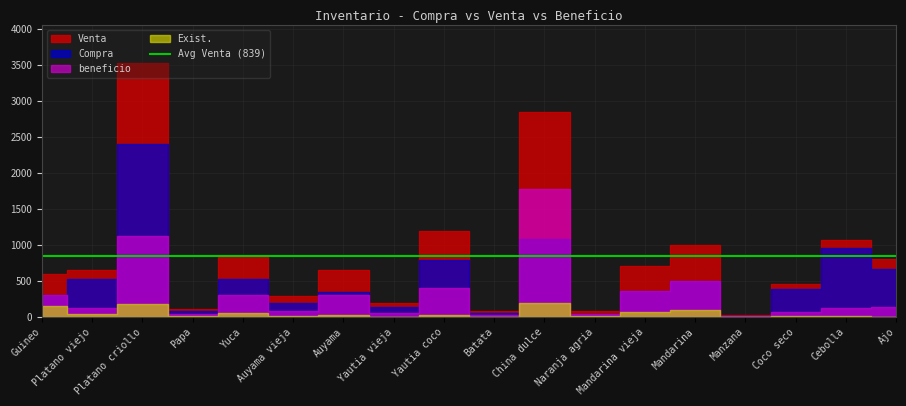

What is the average value of the Venta series?

839.2